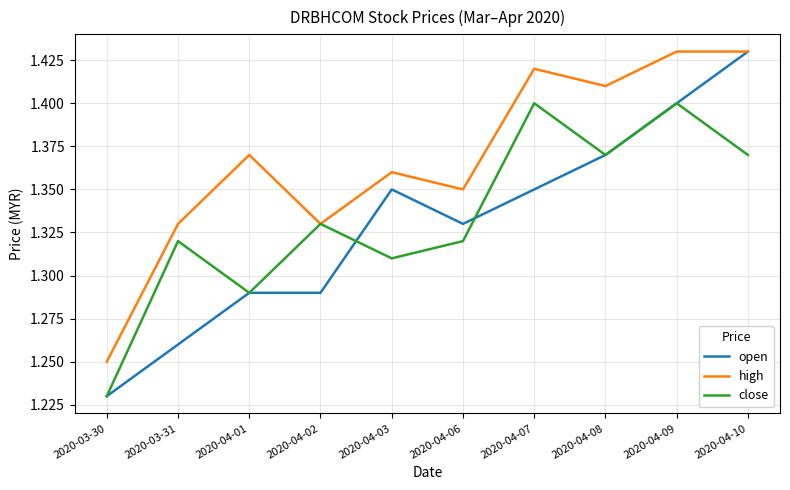

Which series has the largest range (max minus min)?

open